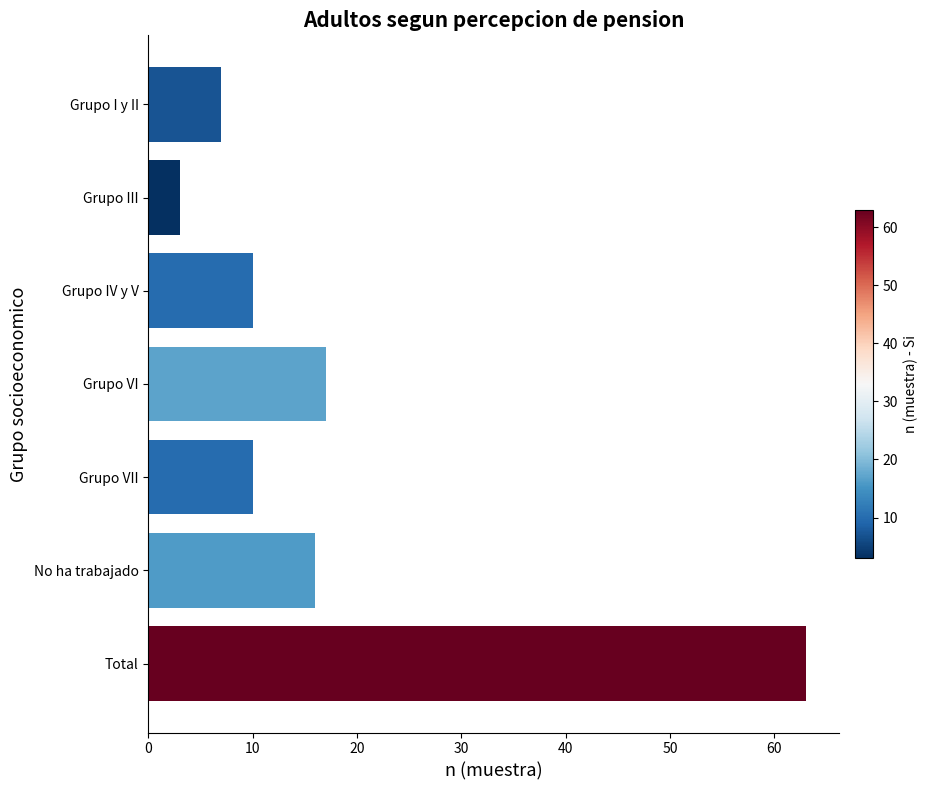

What is the value of the 4th bar from the top?

17